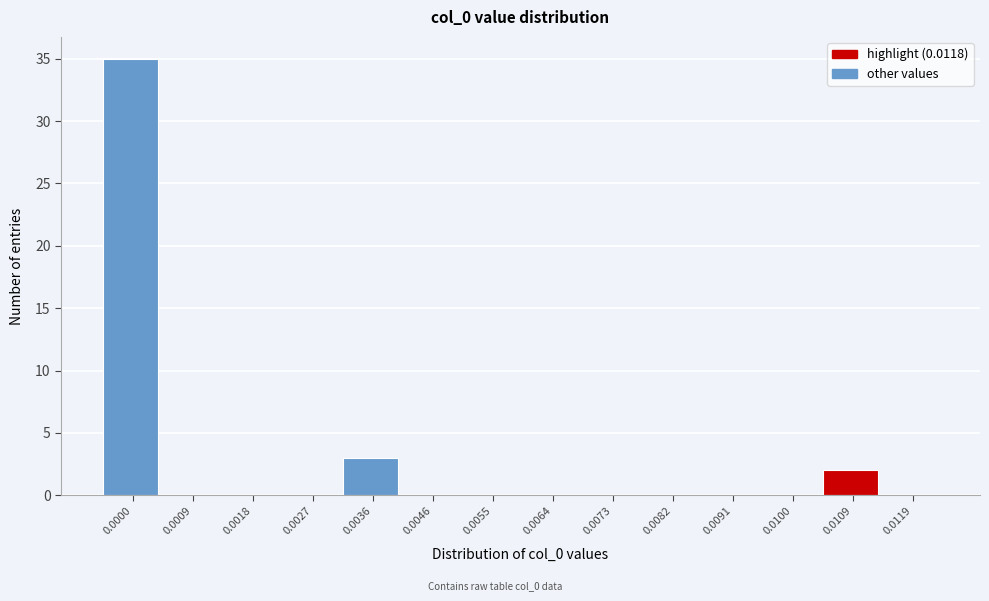

Reading left to right, transcribe all the data shown in this chart.

0.0000=35	0.0009=0	0.0018=0	0.0027=0	0.0036=3	0.0046=0	0.0055=0	0.0064=0	0.0073=0	0.0082=0	0.0091=0	0.0100=0	0.0109=2	0.0119=0